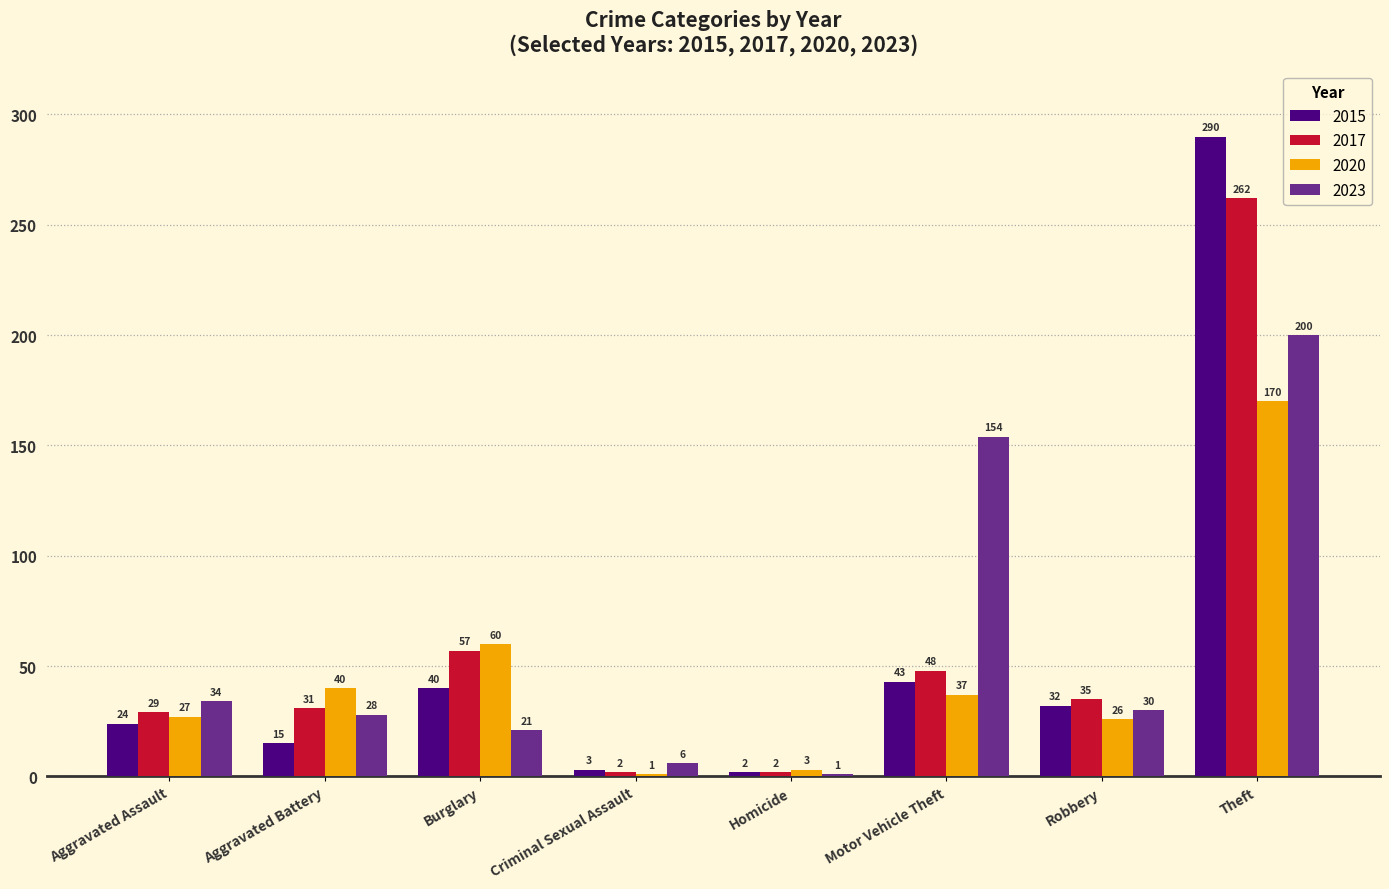

What is the label of the 4th bar from the right?

Homicide